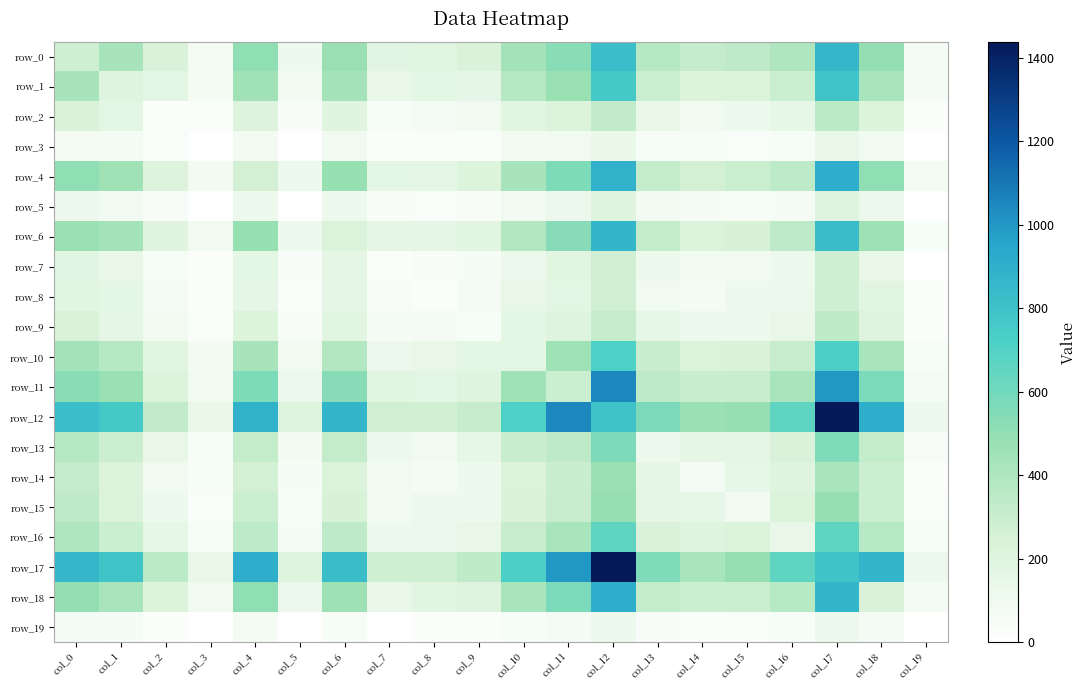

Reading left to right, transcribe all the data shown in this chart.

row_0: col_0=280	col_1=423	col_2=232	col_3=75	col_4=508	col_5=110	col_6=473	col_7=181	col_8=186	col_9=237	col_10=434	col_11=533	col_12=821	col_13=374	col_14=317	col_15=341	col_16=398	col_17=865	col_18=498	col_19=70
row_1: col_0=423	col_1=197	col_2=175	col_3=78	col_4=453	col_5=94	col_6=436	col_7=135	col_8=164	col_9=155	col_10=370	col_11=478	col_12=763	col_13=289	col_14=223	col_15=222	col_16=295	col_17=790	col_18=416	col_19=64
row_2: col_0=232	col_1=175	col_2=29	col_3=38	col_4=208	col_5=44	col_6=195	col_7=57	col_8=72	col_9=85	col_10=190	col_11=222	col_12=327	col_13=135	col_14=89	col_15=109	col_16=149	col_17=350	col_18=216	col_19=27
row_3: col_0=75	col_1=78	col_2=38	col_3=7	col_4=84	col_5=16	col_6=87	col_7=29	col_8=28	col_9=34	col_10=79	col_11=85	col_12=133	col_13=58	col_14=54	col_15=38	col_16=54	col_17=138	col_18=93	col_19=13
row_4: col_0=508	col_1=453	col_2=208	col_3=84	col_4=264	col_5=111	col_6=484	col_7=165	col_8=154	col_9=214	col_10=423	col_11=566	col_12=891	col_13=321	col_14=263	col_15=293	col_16=346	col_17=905	col_18=508	col_19=75
row_5: col_0=110	col_1=94	col_2=44	col_3=16	col_4=111	col_5=9	col_6=102	col_7=41	col_8=35	col_9=45	col_10=88	col_11=125	col_12=199	col_13=80	col_14=65	col_15=61	col_16=67	col_17=207	col_18=119	col_19=14
row_6: col_0=473	col_1=436	col_2=195	col_3=87	col_4=484	col_5=102	col_6=224	col_7=162	col_8=152	col_9=187	col_10=385	col_11=535	col_12=871	col_13=324	col_14=229	col_15=246	col_16=340	col_17=836	col_18=461	col_19=55
row_7: col_0=181	col_1=135	col_2=57	col_3=29	col_4=165	col_5=41	col_6=162	col_7=26	col_8=49	col_9=65	col_10=128	col_11=187	col_12=271	col_13=102	col_14=85	col_15=91	col_16=114	col_17=278	col_18=143	col_19=15
row_8: col_0=186	col_1=164	col_2=72	col_3=28	col_4=154	col_5=35	col_6=152	col_7=49	col_8=23	col_9=68	col_10=143	col_11=177	col_12=270	col_13=87	col_14=77	col_15=104	col_16=128	col_17=277	col_18=189	col_19=23
row_9: col_0=237	col_1=155	col_2=85	col_3=34	col_4=214	col_5=45	col_6=187	col_7=65	col_8=68	col_9=52	col_10=168	col_11=202	col_12=311	col_13=149	col_14=113	col_15=115	col_16=143	col_17=335	col_18=198	col_19=29
row_10: col_0=434	col_1=370	col_2=190	col_3=79	col_4=423	col_5=88	col_6=385	col_7=128	col_8=143	col_9=168	col_10=169	col_11=457	col_12=714	col_13=300	col_14=221	col_15=237	col_16=306	col_17=729	col_18=419	col_19=54
row_11: col_0=533	col_1=478	col_2=222	col_3=85	col_4=566	col_5=125	col_6=535	col_7=187	col_8=177	col_9=202	col_10=457	col_11=295	col_12=1050	col_13=339	col_14=302	col_15=306	col_16=416	col_17=1003	col_18=577	col_19=71
row_12: col_0=821	col_1=763	col_2=327	col_3=133	col_4=891	col_5=199	col_6=871	col_7=271	col_8=270	col_9=311	col_10=714	col_11=1050	col_12=798	col_13=568	col_14=477	col_15=494	col_16=660	col_17=1438	col_18=905	col_19=106
row_13: col_0=374	col_1=289	col_2=135	col_3=58	col_4=321	col_5=80	col_6=324	col_7=102	col_8=87	col_9=149	col_10=300	col_11=339	col_12=568	col_13=115	col_14=160	col_15=159	col_16=240	col_17=561	col_18=323	col_19=44
row_14: col_0=317	col_1=223	col_2=89	col_3=54	col_4=263	col_5=65	col_6=229	col_7=85	col_8=77	col_9=113	col_10=221	col_11=302	col_12=477	col_13=160	col_14=70	col_15=147	col_16=207	col_17=416	col_18=288	col_19=32
row_15: col_0=341	col_1=222	col_2=109	col_3=38	col_4=293	col_5=61	col_6=246	col_7=91	col_8=104	col_9=115	col_10=237	col_11=306	col_12=494	col_13=159	col_14=147	col_15=90	col_16=230	col_17=493	col_18=291	col_19=38
row_16: col_0=398	col_1=295	col_2=149	col_3=54	col_4=346	col_5=67	col_6=340	col_7=114	col_8=128	col_9=143	col_10=306	col_11=416	col_12=660	col_13=240	col_14=207	col_15=230	col_16=135	col_17=660	col_18=363	col_19=53
row_17: col_0=865	col_1=790	col_2=350	col_3=138	col_4=905	col_5=207	col_6=836	col_7=278	col_8=277	col_9=335	col_10=729	col_11=1003	col_12=1438	col_13=561	col_14=416	col_15=493	col_16=660	col_17=803	col_18=866	col_19=109
row_18: col_0=498	col_1=416	col_2=216	col_3=93	col_4=508	col_5=119	col_6=461	col_7=143	col_8=189	col_9=198	col_10=419	col_11=577	col_12=905	col_13=323	col_14=288	col_15=291	col_16=363	col_17=866	col_18=241	col_19=70
row_19: col_0=70	col_1=64	col_2=27	col_3=13	col_4=75	col_5=14	col_6=55	col_7=15	col_8=23	col_9=29	col_10=54	col_11=71	col_12=106	col_13=44	col_14=32	col_15=38	col_16=53	col_17=109	col_18=70	col_19=3